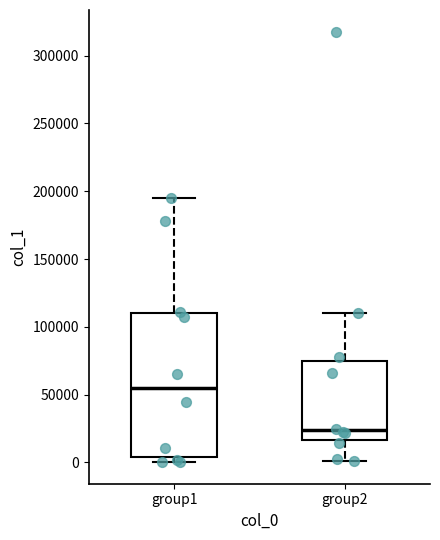

Reading left to right, read every box against the y-axis: the position of its median line, the range the box covers, and the ends of its whiskers. The values are not printed on the chart, so give them approximately, as read against the axis.

group1: median 55000, box 5000 to 110000, whiskers 0 to 195000
group2: median 25000, box 15000 to 75000, whiskers 0 to 110000